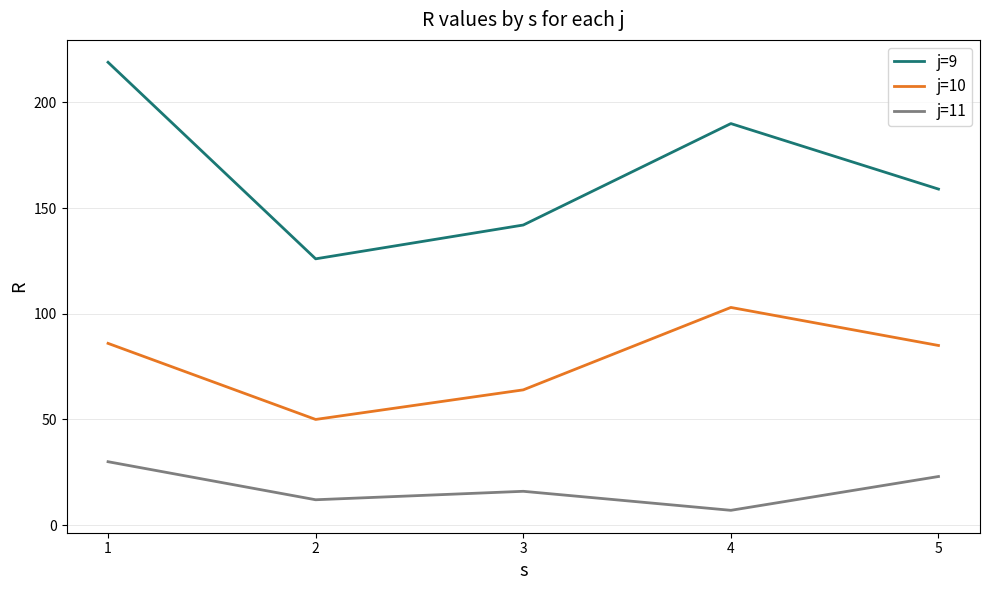

What is the difference between the j=10 values at 4 and 3?

39